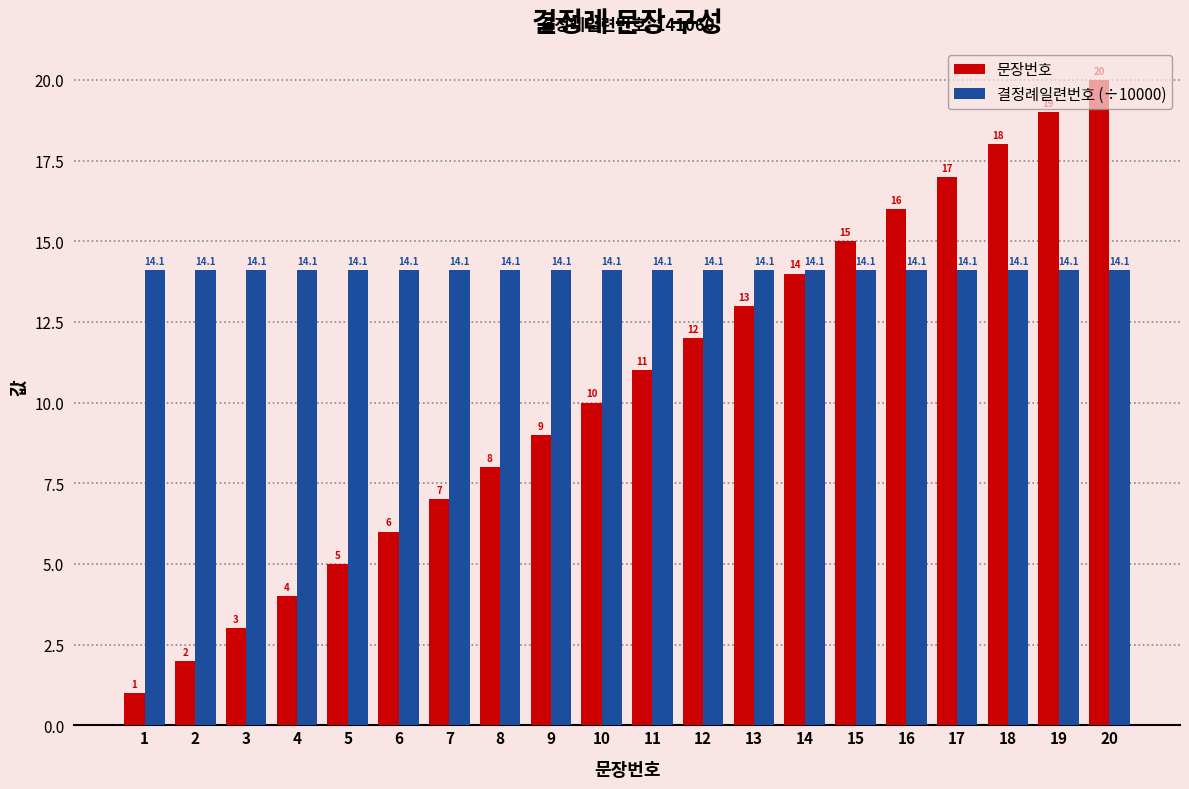

What is the sum of all 결정례일련번호 (÷10000) values?

282.1